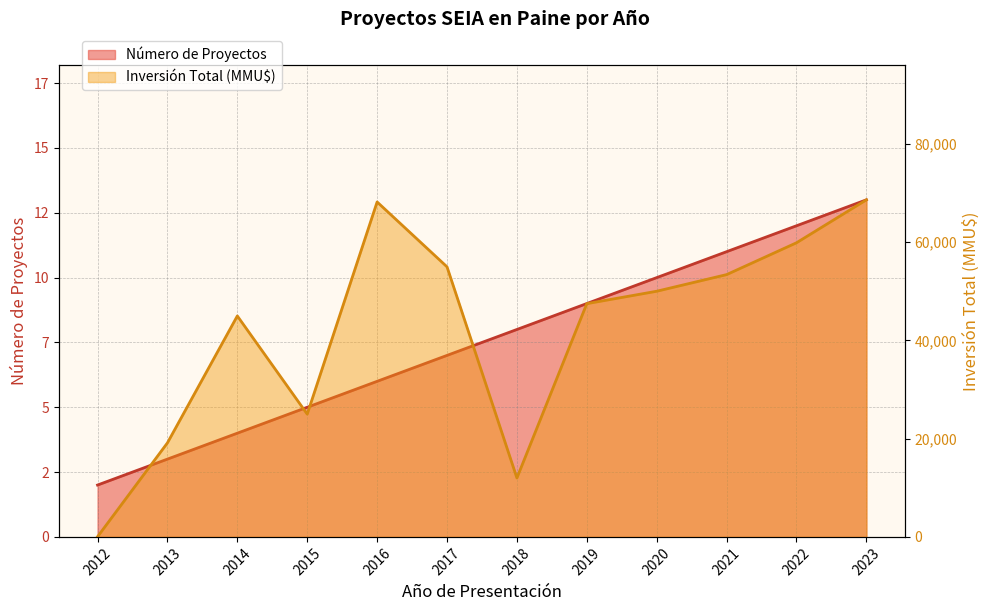

Which series changed the most between 2012 and 2014?

Inversión Total (MMU$)